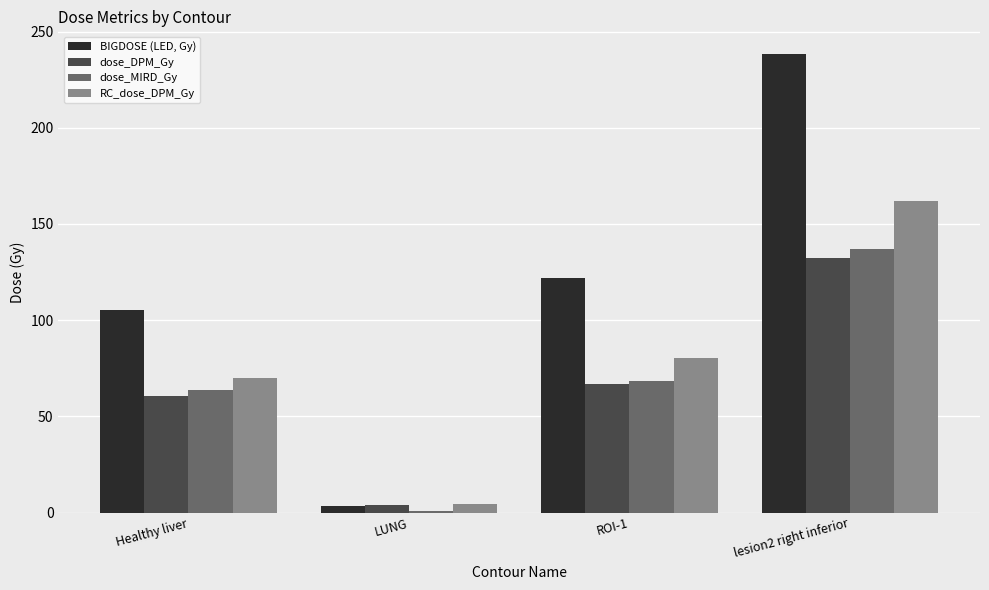

What is the label of the 1st bar from the right?

lesion2 right inferior